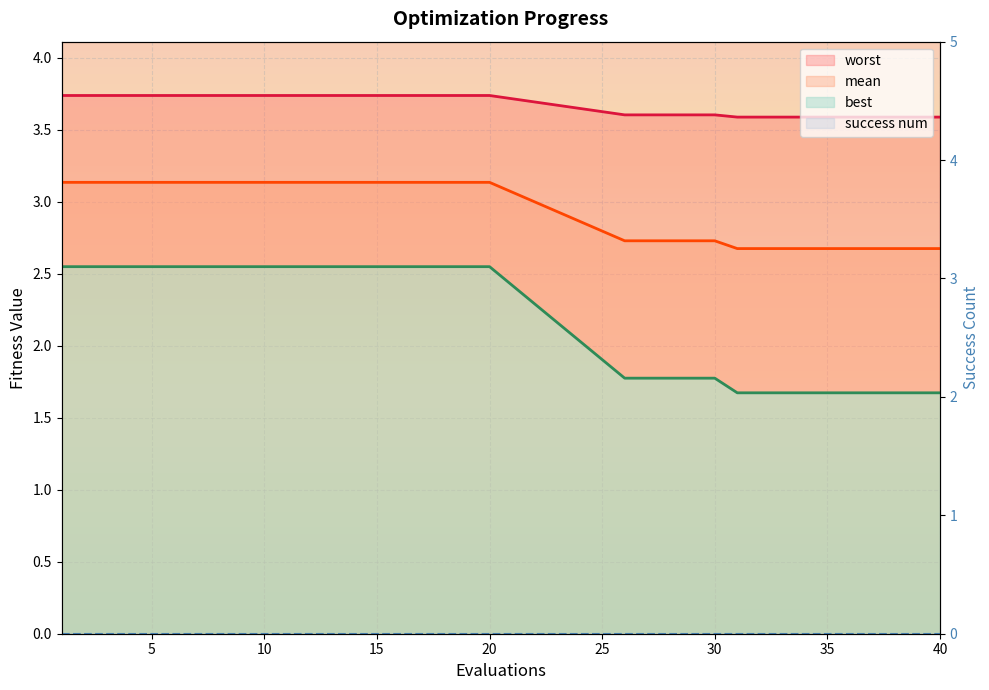

True or false: worst has more than 2 interior local peaks.

False